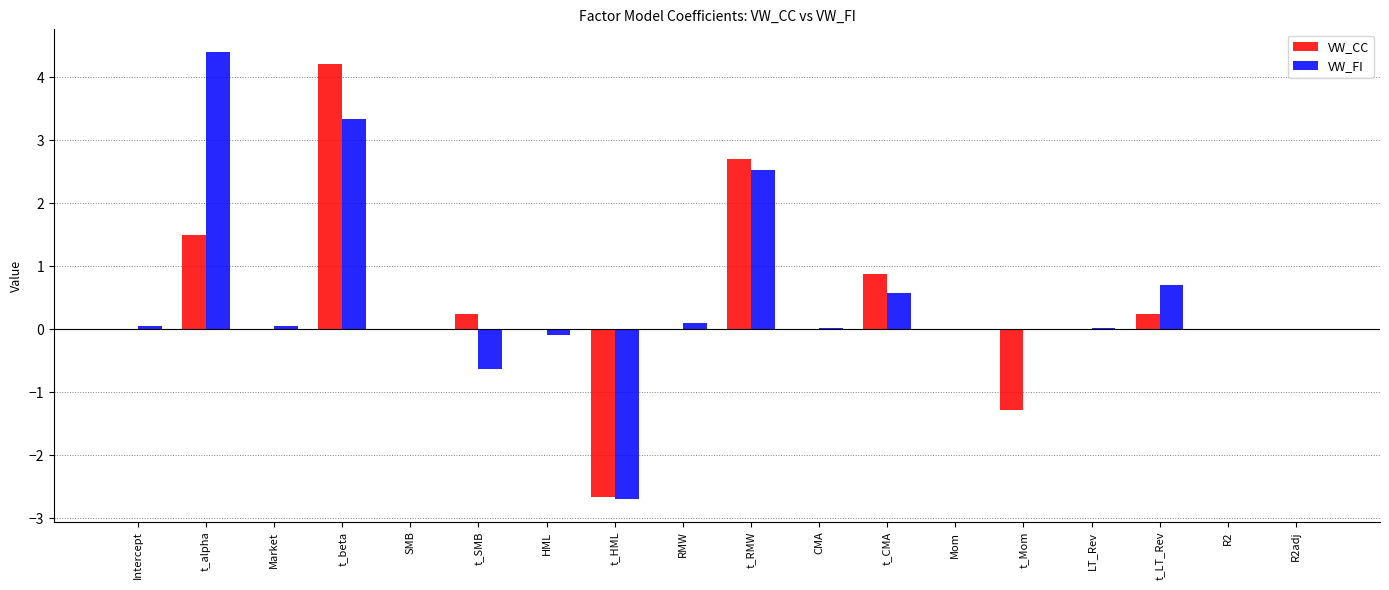

How many data points does each series have?

18